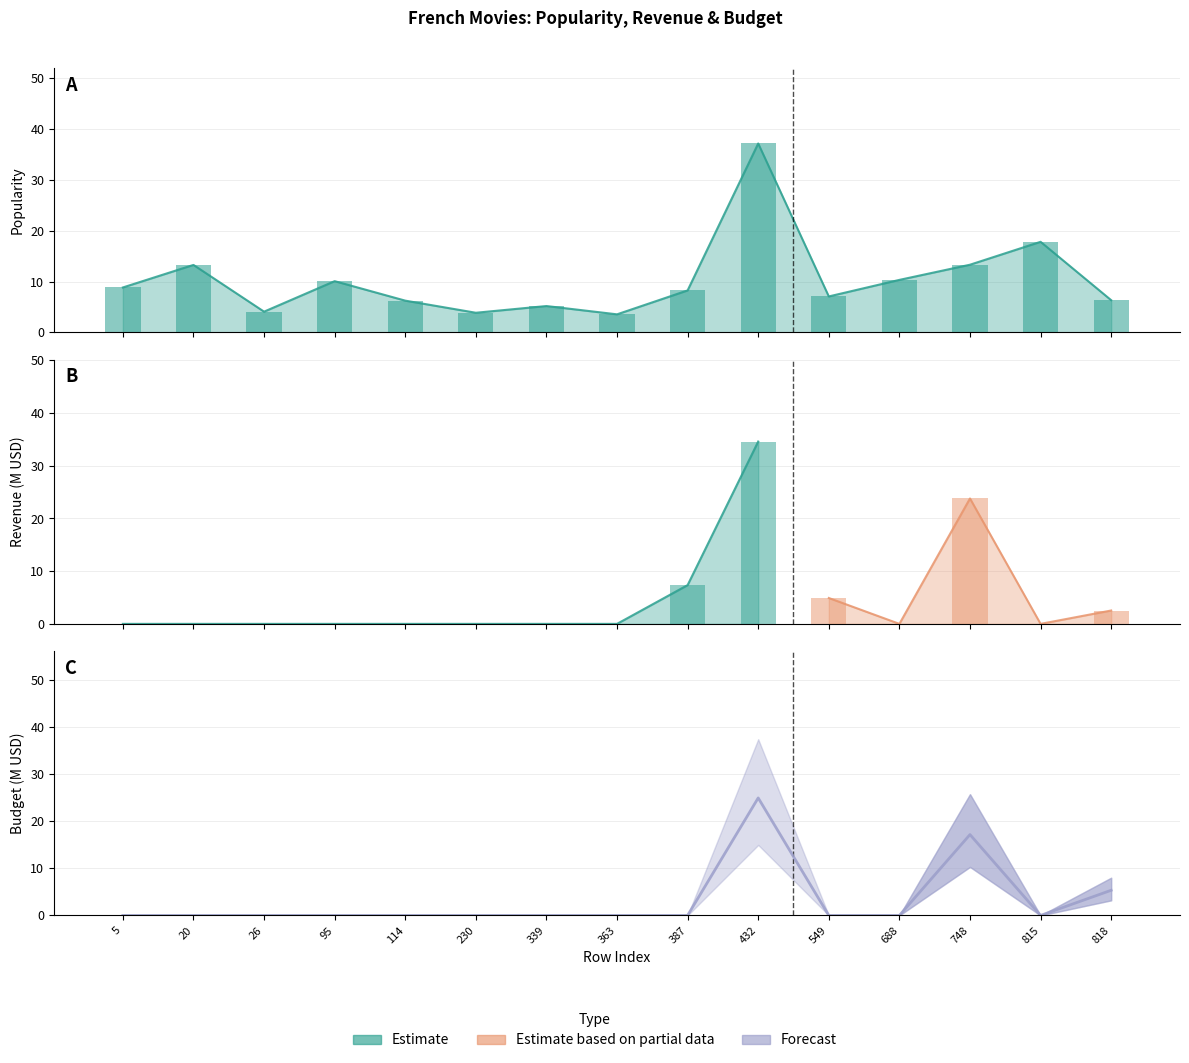

Reading left to right, extract all data points from this chart.

5=0.0	20=0.0	26=0.0	95=0.0	114=0.0	230=0.0	339=0.0	363=0.0	387=0.0	432=25.0	549=0.0	688=0.0	748=17.2	815=0.0	818=5.3